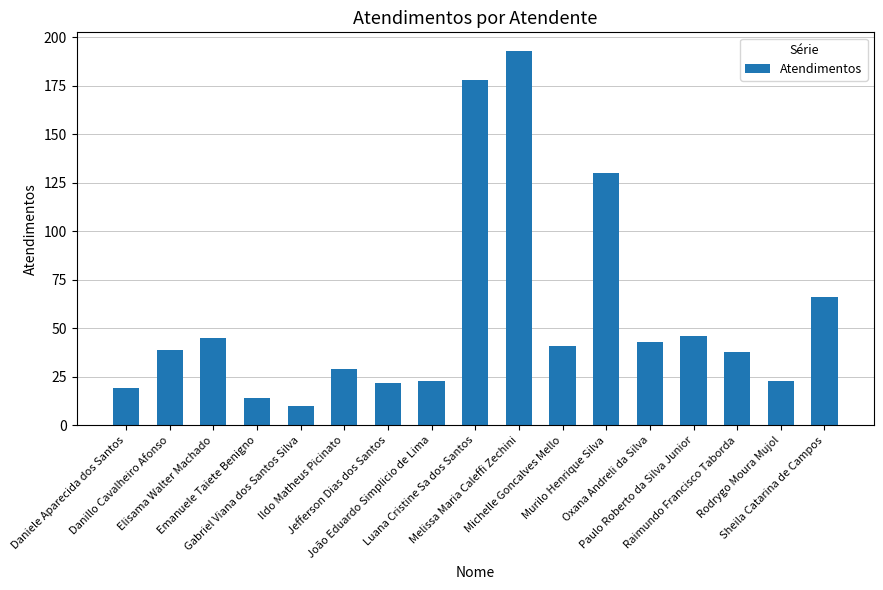

What is the maximum value shown in the chart?

193